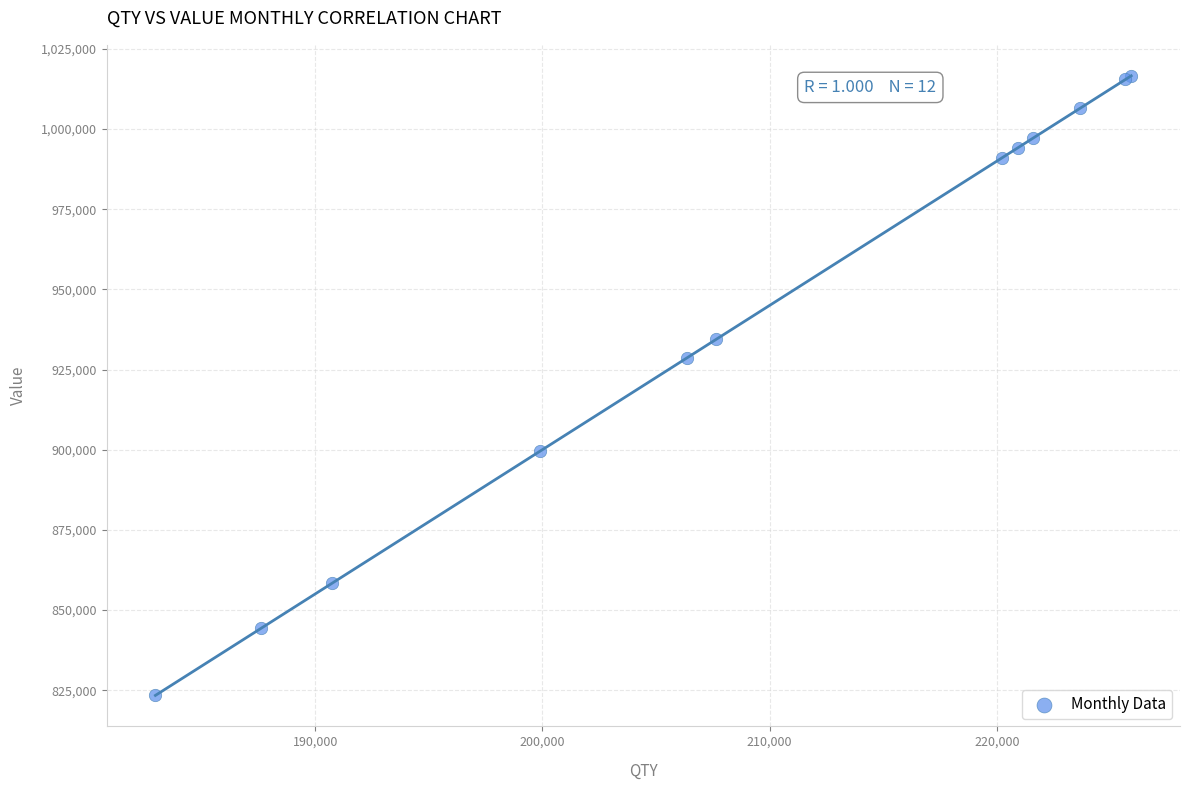

What Y value in the scatter plot is closest to 919995?

928669.5